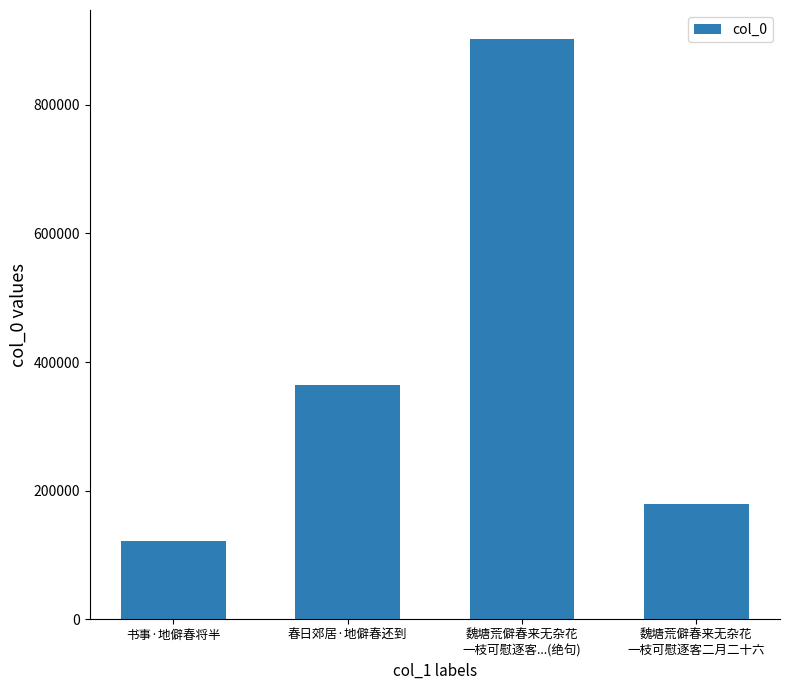

List the labels in order of value, largest first.

魏塘荒僻春来无杂花
一枝可慰逐客...(绝句), 春日郊居·地僻春还到, 魏塘荒僻春来无杂花
一枝可慰逐客二月二十六, 书事·地僻春将半